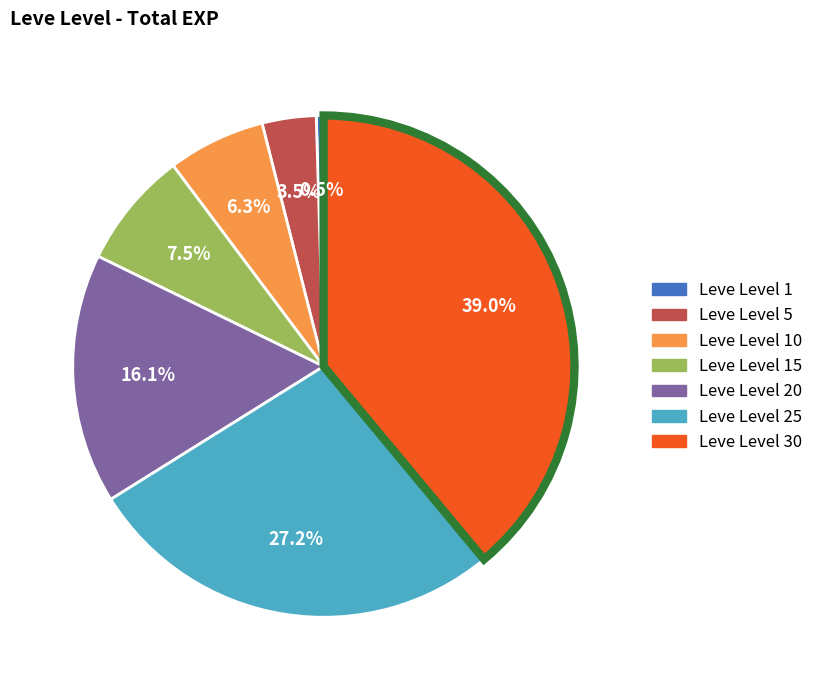

To the nearest percent, what is the difference between the largest and smallest slice percentages?

38%